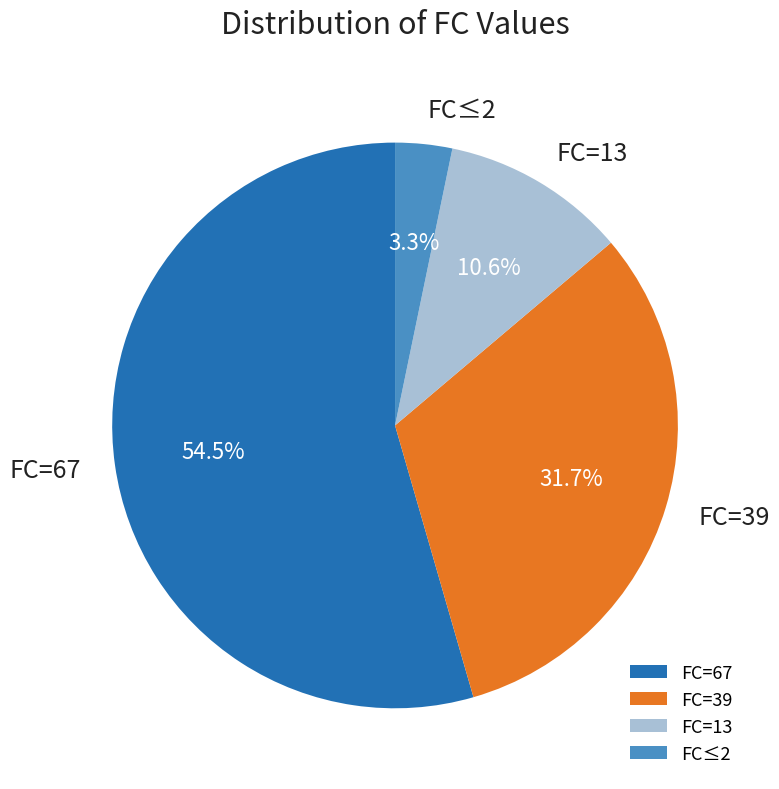

Between FC=67 and FC=39, which is larger?

FC=67